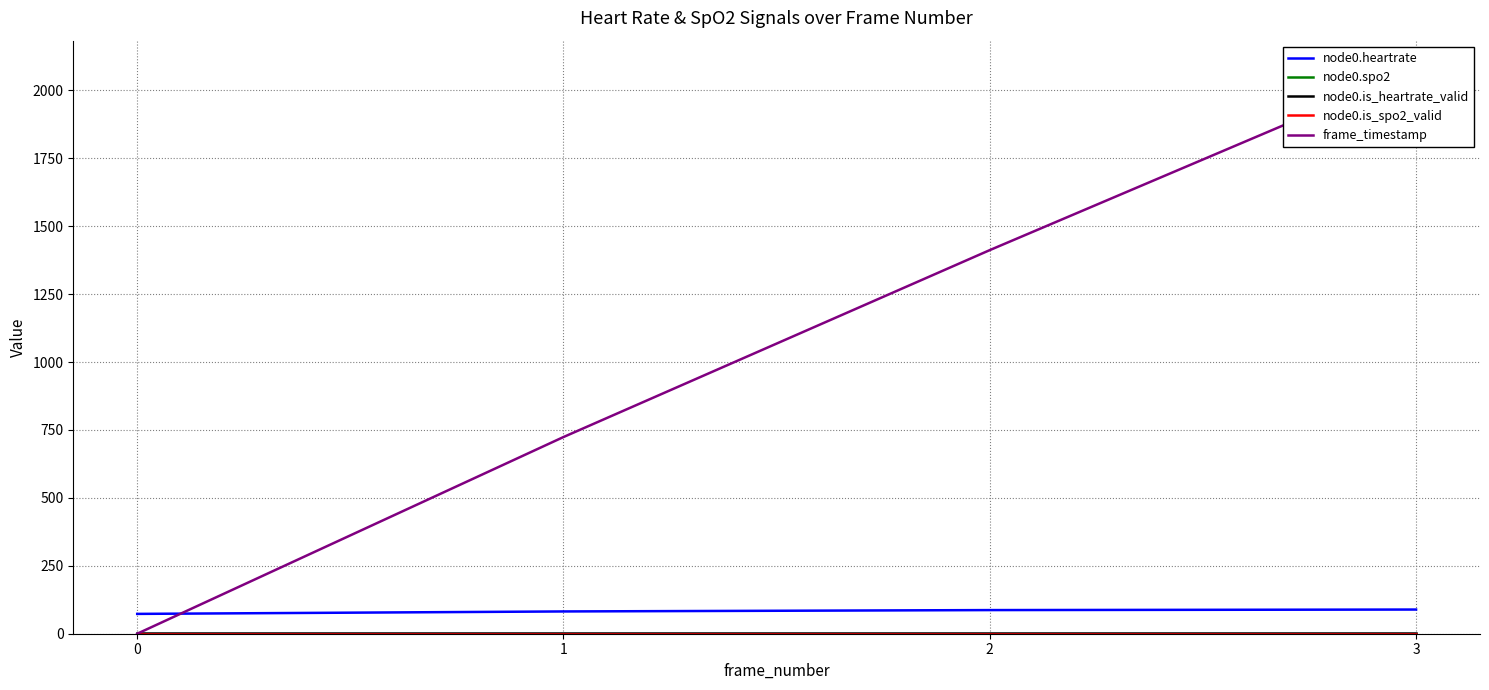

Count the node0.heartrate values in the range 82 to 89.

3